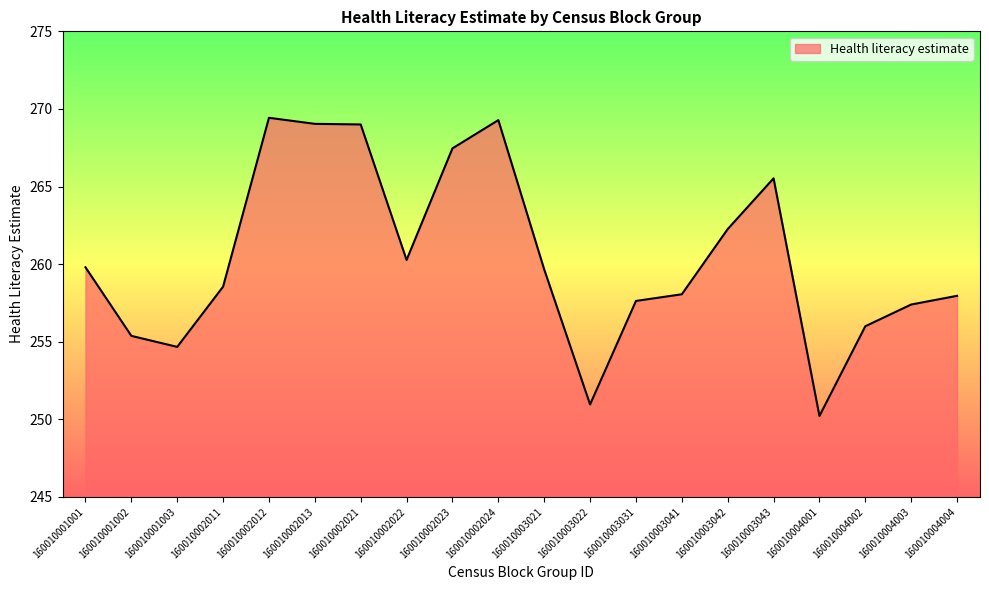

What is the sum of the values at 160010001003 and 160010002012?

524.1